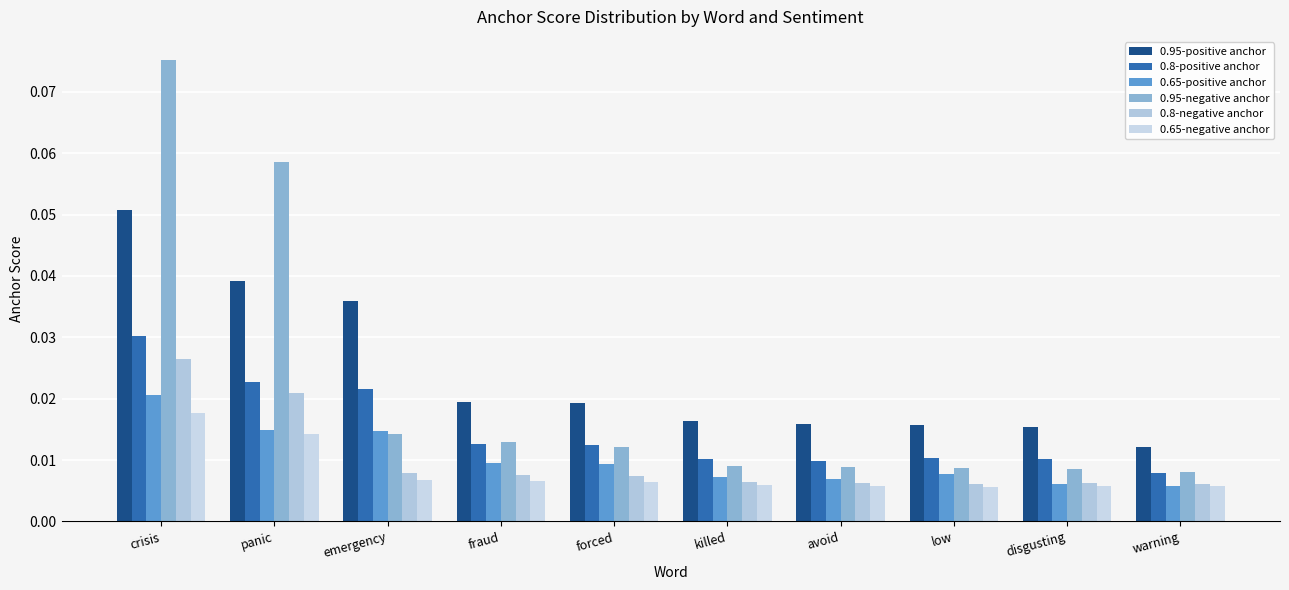

Which series has the largest range (max minus min)?

0.95-negative anchor